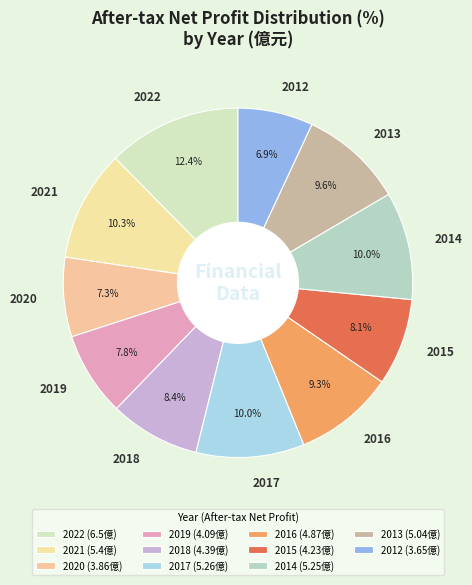

Do 2016 and 2021 together represent more than half of the pie?

No